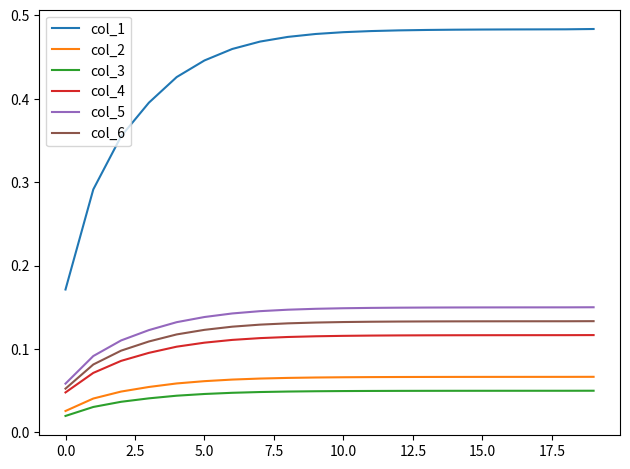

Which series has the largest total across all categories?

col_1